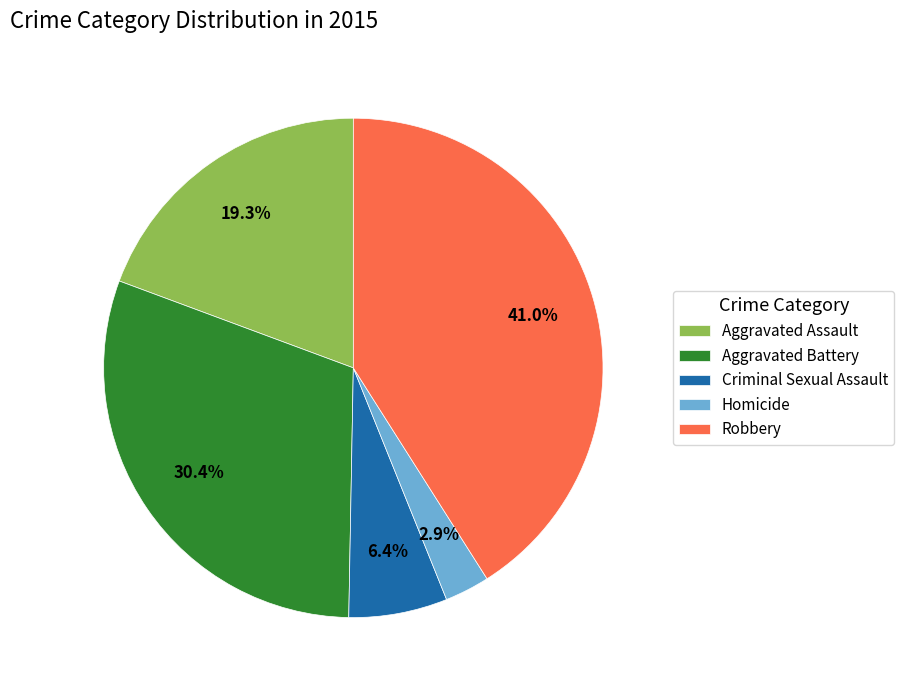

True or false: Homicide accounts for 12% of the total.

False